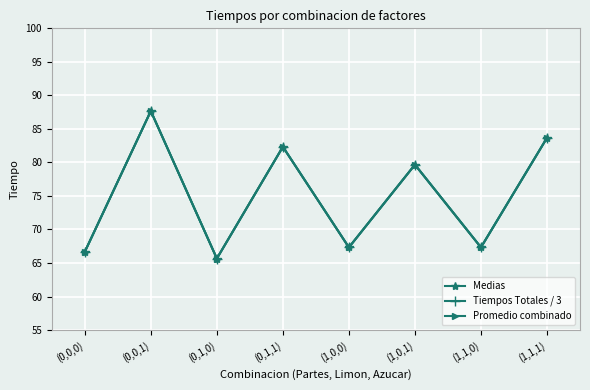

True or false: Medias has a value of 51.7 at (0,0,1).

False